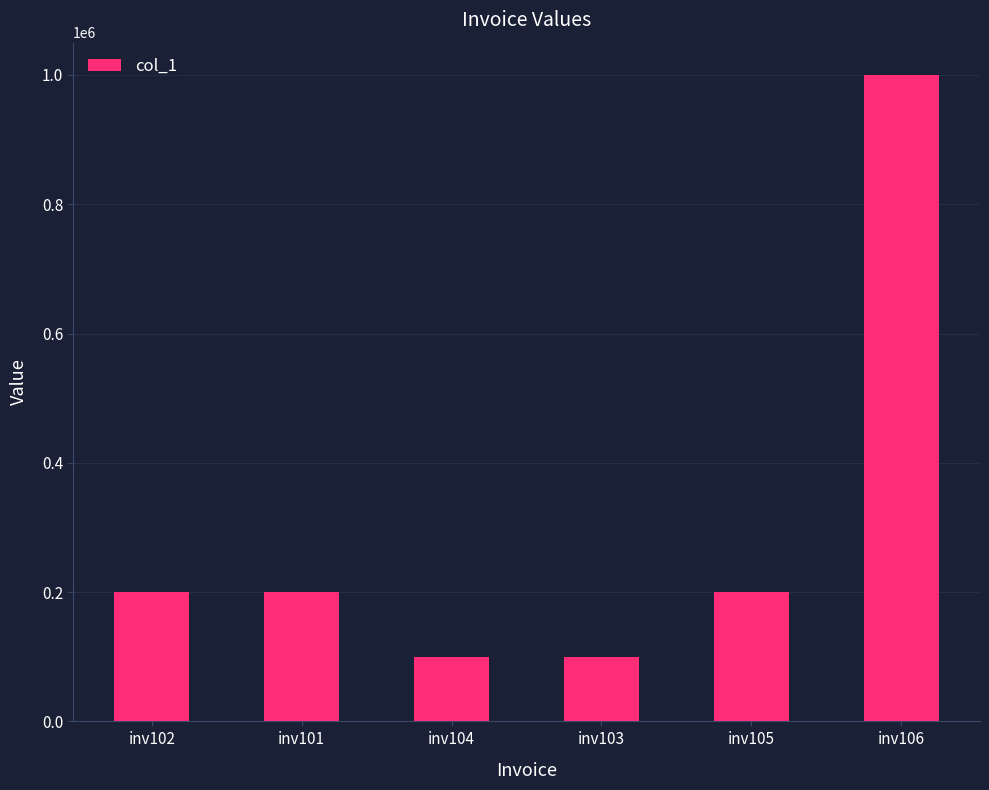

What is the average value?

300000